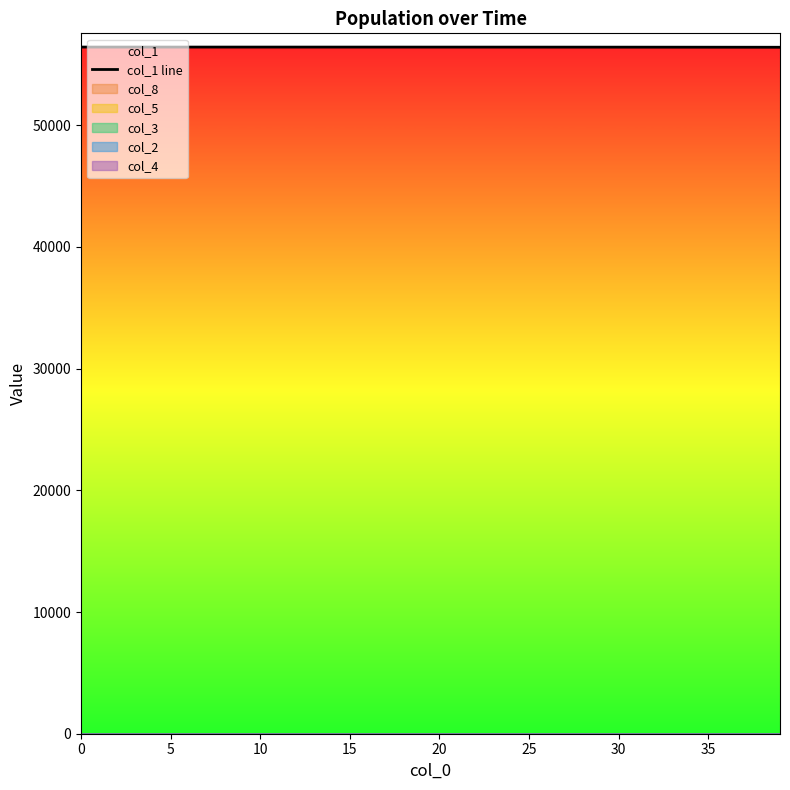

Is it true that col_1 line equals 56428.0 at 0?

True